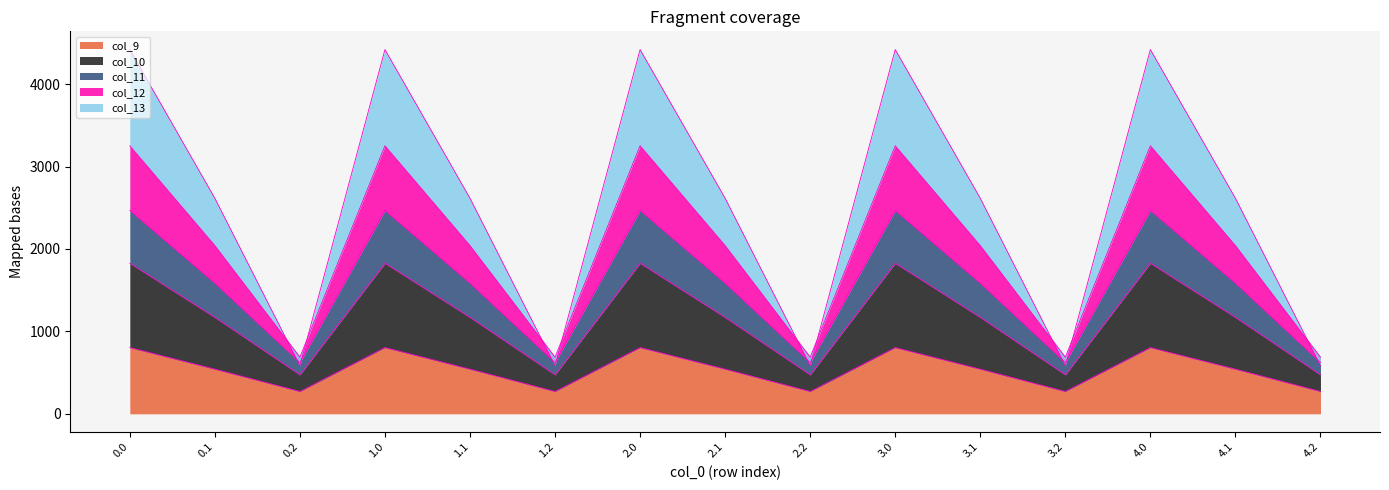

The value of col_9 at 0.0 is 1086.1. True or false?

False